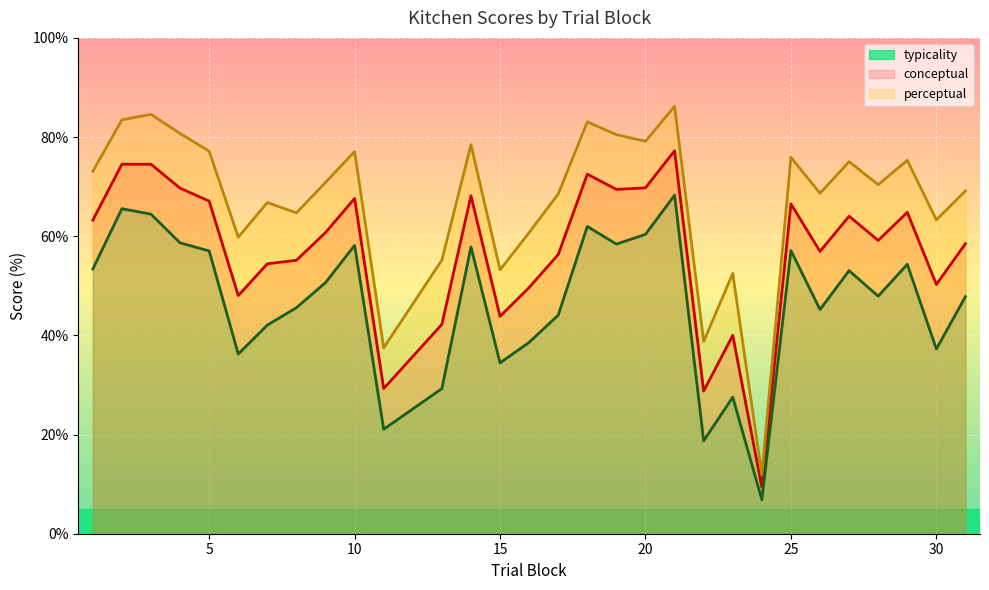

How many interior local peaks does the perceptual series have?

9